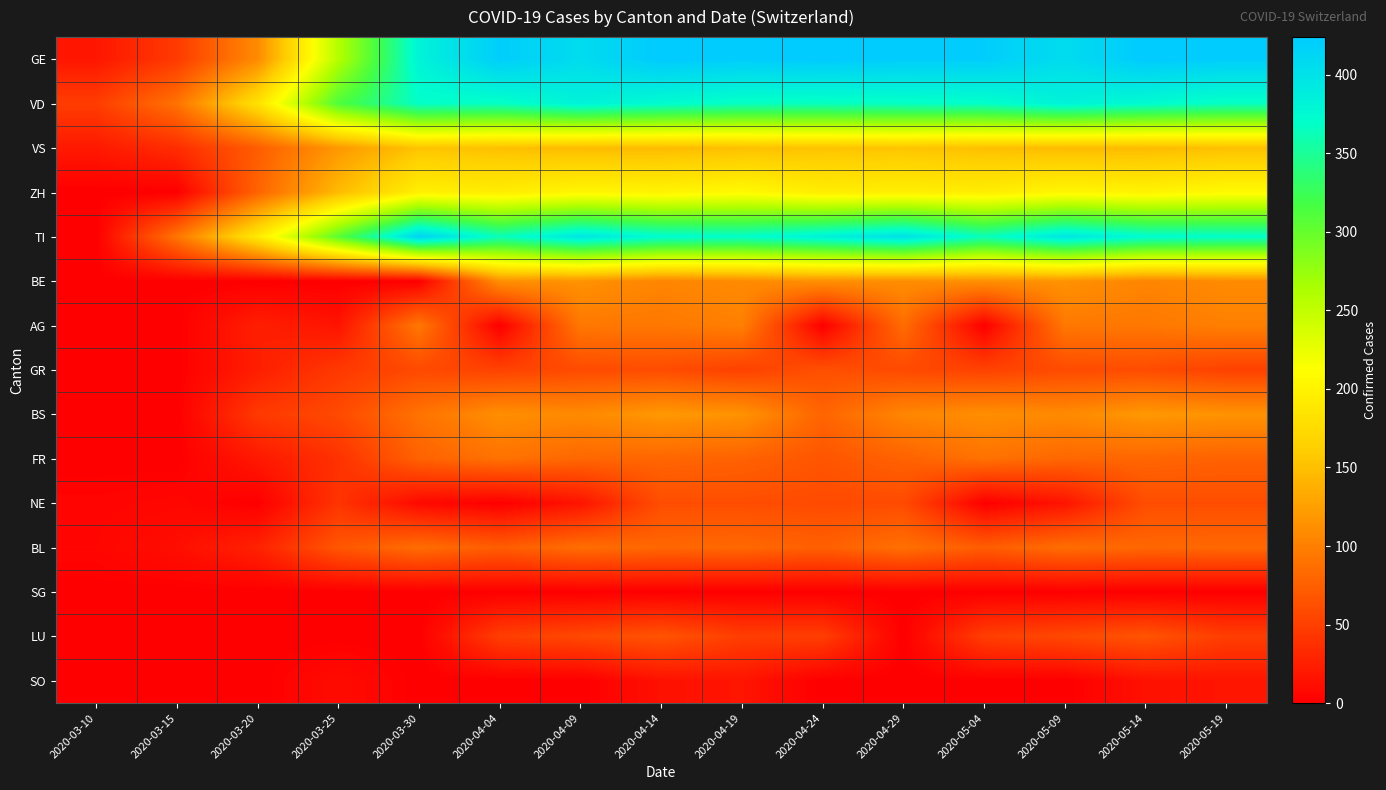

Reading right to left, what are all the values shown in this chart?

GE: 2020-05-19=421	2020-05-14=424	2020-05-09=406	2020-05-04=421	2020-04-29=421	2020-04-24=424	2020-04-19=421	2020-04-14=424	2020-04-09=406	2020-04-04=421	2020-03-30=382	2020-03-25=258	2020-03-20=109	2020-03-15=46	2020-03-10=18
VD: 2020-05-19=366	2020-05-14=374	2020-05-09=383	2020-05-04=369	2020-04-29=367	2020-04-24=365	2020-04-19=366	2020-04-14=374	2020-04-09=383	2020-04-04=367	2020-03-30=369	2020-03-25=312	2020-03-20=182	2020-03-15=90	2020-03-10=48
VS: 2020-05-19=150	2020-05-14=147	2020-05-09=147	2020-05-04=150	2020-04-29=154	2020-04-24=153	2020-04-19=150	2020-04-14=147	2020-04-09=147	2020-04-04=150	2020-03-30=154	2020-03-25=119	2020-03-20=73	2020-03-15=36	2020-03-10=20
ZH: 2020-05-19=207	2020-05-14=200	2020-05-09=203	2020-05-04=194	2020-04-29=196	2020-04-24=194	2020-04-19=207	2020-04-14=200	2020-04-09=203	2020-04-04=194	2020-03-30=197	2020-03-25=146	2020-03-20=78	2020-03-15=0	2020-03-10=0
TI: 2020-05-19=370	2020-05-14=374	2020-05-09=396	2020-05-04=363	2020-04-29=401	2020-04-24=385	2020-04-19=370	2020-04-14=374	2020-04-09=396	2020-04-04=363	2020-03-30=415	2020-03-25=306	2020-03-20=190	2020-03-15=92	2020-03-10=0
BE: 2020-05-19=109	2020-05-14=104	2020-05-09=115	2020-05-04=113	2020-04-29=111	2020-04-24=113	2020-04-19=109	2020-04-14=104	2020-04-09=115	2020-04-04=113	2020-03-30=0	2020-03-25=0	2020-03-20=0	2020-03-15=0	2020-03-10=0
AG: 2020-05-19=100	2020-05-14=94	2020-05-09=94	2020-05-04=0	2020-04-29=85	2020-04-24=0	2020-04-19=100	2020-04-14=94	2020-04-09=94	2020-04-04=0	2020-03-30=94	2020-03-25=16	2020-03-20=25	2020-03-15=0	2020-03-10=0
GR: 2020-05-19=51	2020-05-14=60	2020-05-09=59	2020-05-04=52	2020-04-29=58	2020-04-24=63	2020-04-19=51	2020-04-14=60	2020-04-09=59	2020-04-04=52	2020-03-30=58	2020-03-25=45	2020-03-20=24	2020-03-15=0	2020-03-10=0
BS: 2020-05-19=115	2020-05-14=119	2020-05-09=108	2020-05-04=112	2020-04-29=105	2020-04-24=79	2020-04-19=115	2020-04-14=119	2020-04-09=108	2020-04-04=112	2020-03-30=90	2020-03-25=58	2020-03-20=45	2020-03-15=0	2020-03-10=1
FR: 2020-05-19=77	2020-05-14=80	2020-05-09=81	2020-05-04=89	2020-04-29=77	2020-04-24=67	2020-04-19=77	2020-04-14=80	2020-04-09=81	2020-04-04=89	2020-03-30=77	2020-03-25=39	2020-03-20=20	2020-03-15=0	2020-03-10=0
NE: 2020-05-19=61	2020-05-14=61	2020-05-09=16	2020-05-04=0	2020-04-29=59	2020-04-24=59	2020-04-19=61	2020-04-14=61	2020-04-09=16	2020-04-04=0	2020-03-30=8	2020-03-25=41	2020-03-20=0	2020-03-15=6	2020-03-10=4
BL: 2020-05-19=82	2020-05-14=81	2020-05-09=86	2020-05-04=73	2020-04-29=88	2020-04-24=75	2020-04-19=82	2020-04-14=81	2020-04-09=86	2020-04-04=73	2020-03-30=86	2020-03-25=68	2020-03-20=27	2020-03-15=12	2020-03-10=5
SG: 2020-05-19=0	2020-05-14=0	2020-05-09=0	2020-05-04=0	2020-04-29=0	2020-04-24=0	2020-04-19=0	2020-04-14=0	2020-04-09=0	2020-04-04=0	2020-03-30=0	2020-03-25=0	2020-03-20=0	2020-03-15=0	2020-03-10=0
LU: 2020-05-19=49	2020-05-14=66	2020-05-09=57	2020-05-04=49	2020-04-29=0	2020-04-24=49	2020-04-19=49	2020-04-14=66	2020-04-09=57	2020-04-04=49	2020-03-30=0	2020-03-25=0	2020-03-20=0	2020-03-15=0	2020-03-10=0
SO: 2020-05-19=17	2020-05-14=14	2020-05-09=0	2020-05-04=0	2020-04-29=0	2020-04-24=0	2020-04-19=17	2020-04-14=14	2020-04-09=0	2020-04-04=0	2020-03-30=0	2020-03-25=10	2020-03-20=0	2020-03-15=0	2020-03-10=0